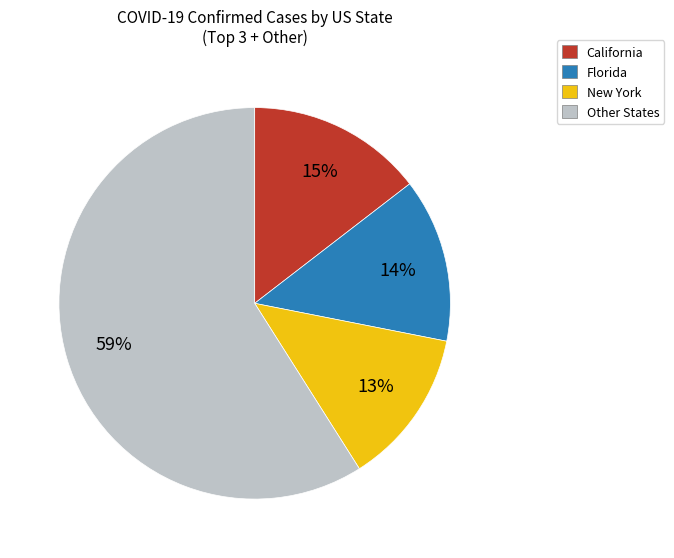

Which slice is the largest?

Other States